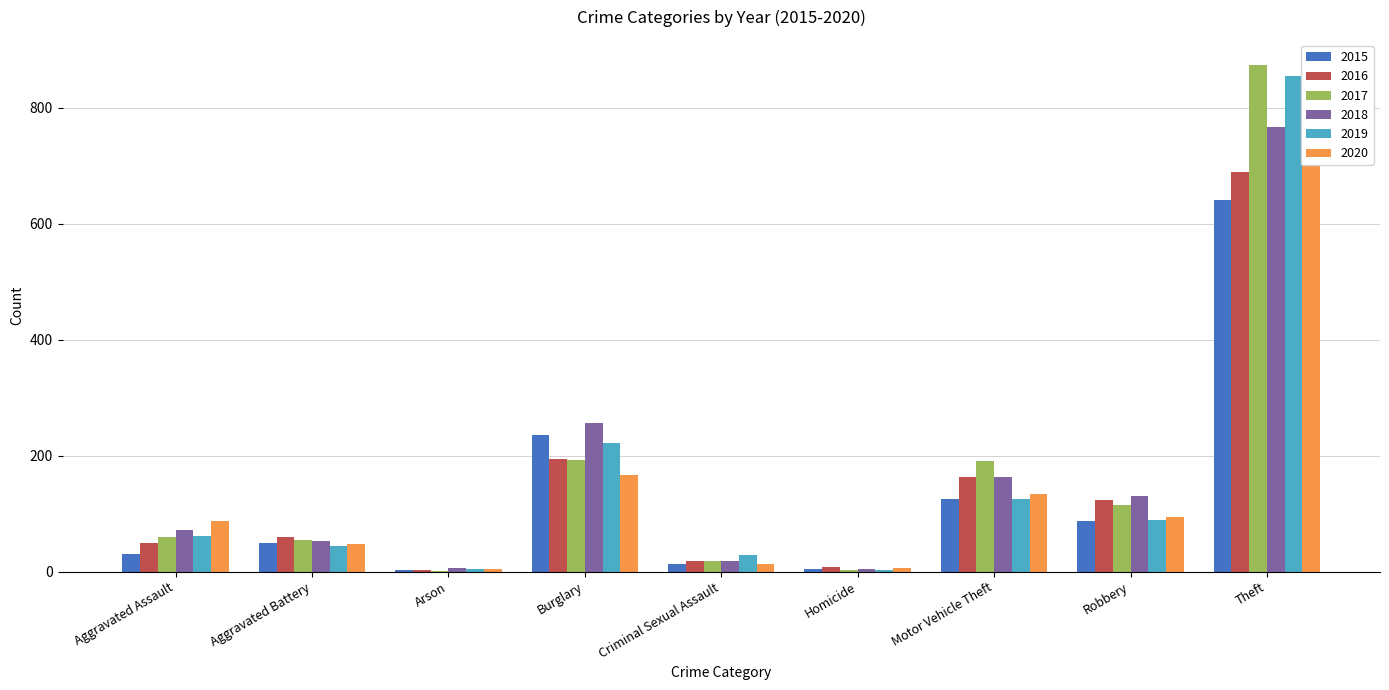

Read the 2020 value at Aggravated Assault, to the nearest 100.

100